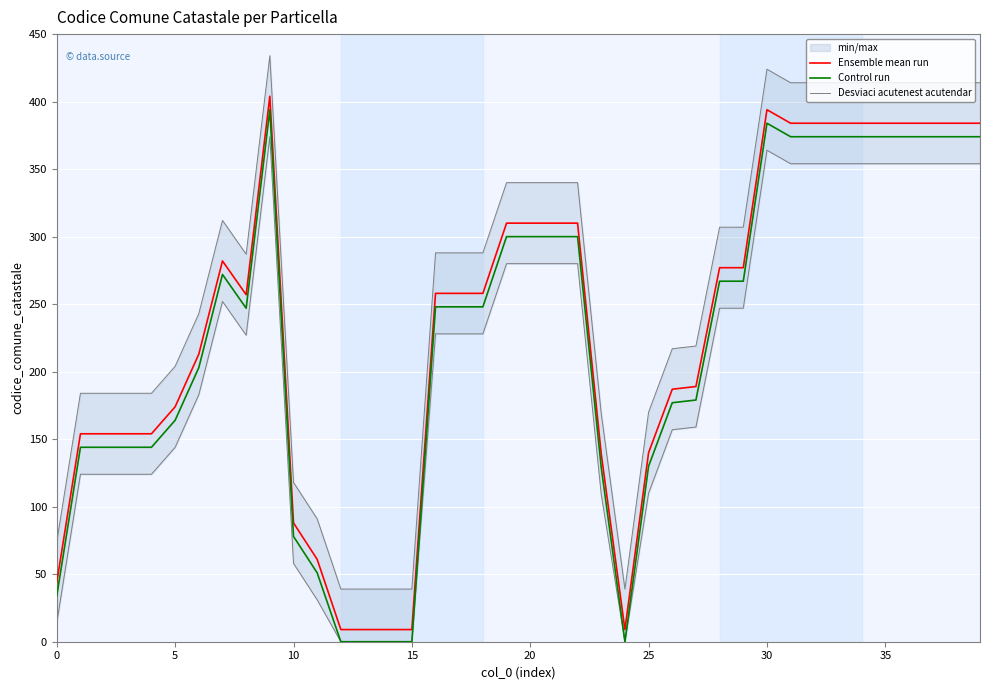

The value of Ensemble mean run at 21 is 208. True or false?

False